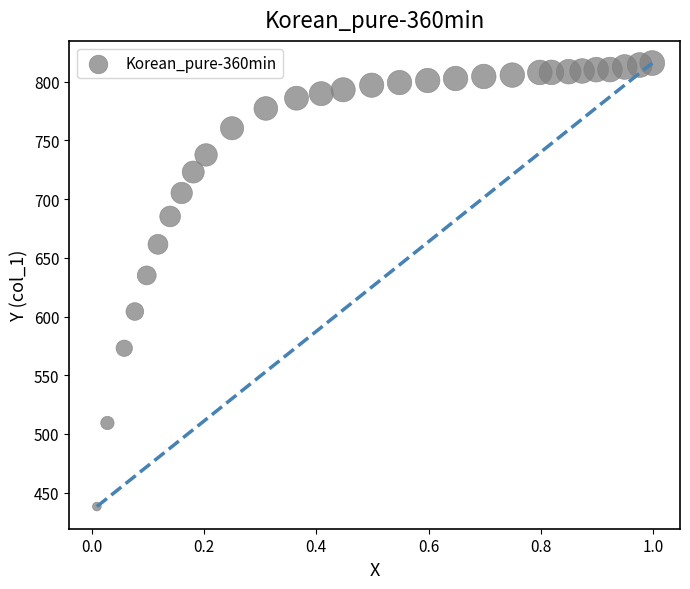

What Y value in the scatter plot is closest to 627?

635.1